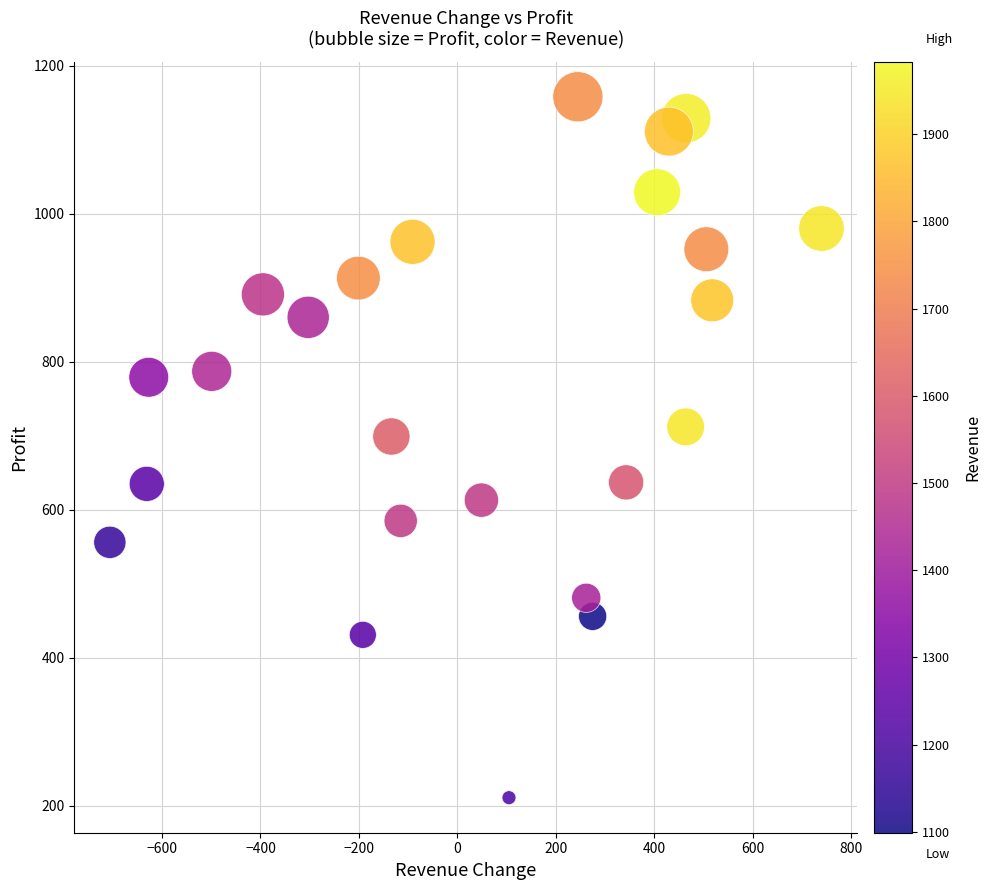

What is the range of X values (max minus min)?

1446